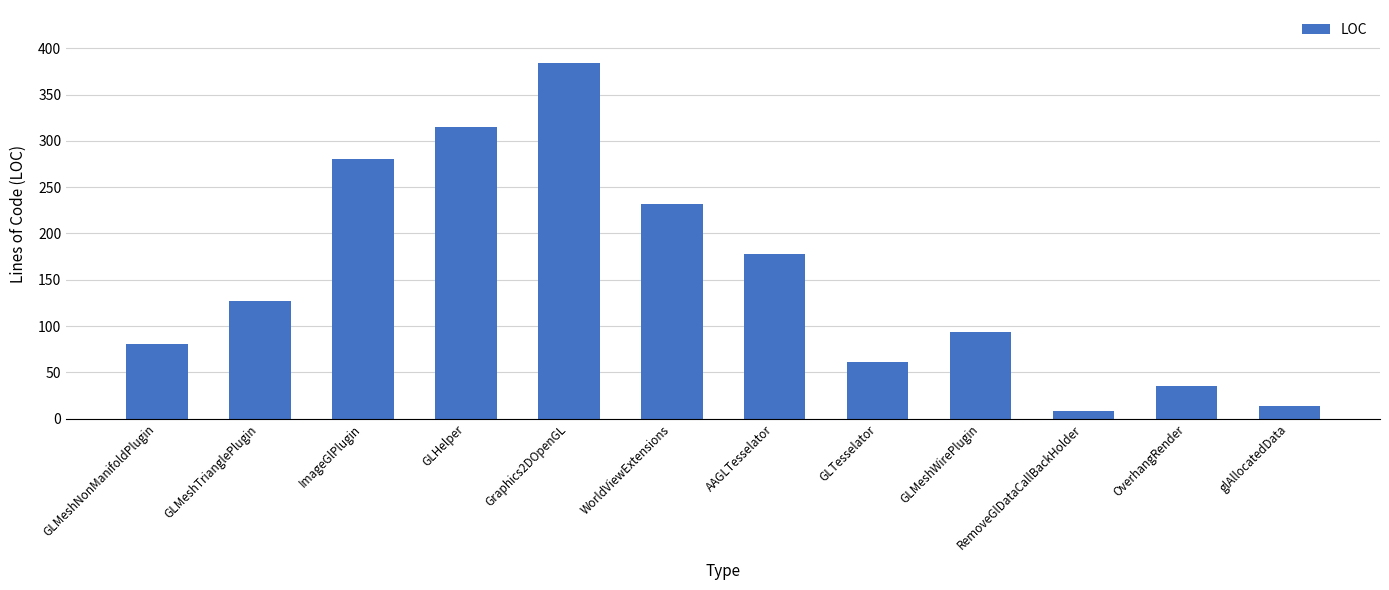

Reading left to right, extract all data points from this chart.

GLMeshNonManifoldPlugin=81	GLMeshTrianglePlugin=127	ImageGlPlugin=281	GLHelper=315	Graphics2DOpenGL=384	WorldViewExtensions=232	AAGLTesselator=178	GLTesselator=61	GLMeshWirePlugin=93	RemoveGlDataCallBackHolder=8	OverhangRender=35	glAllocatedData=13